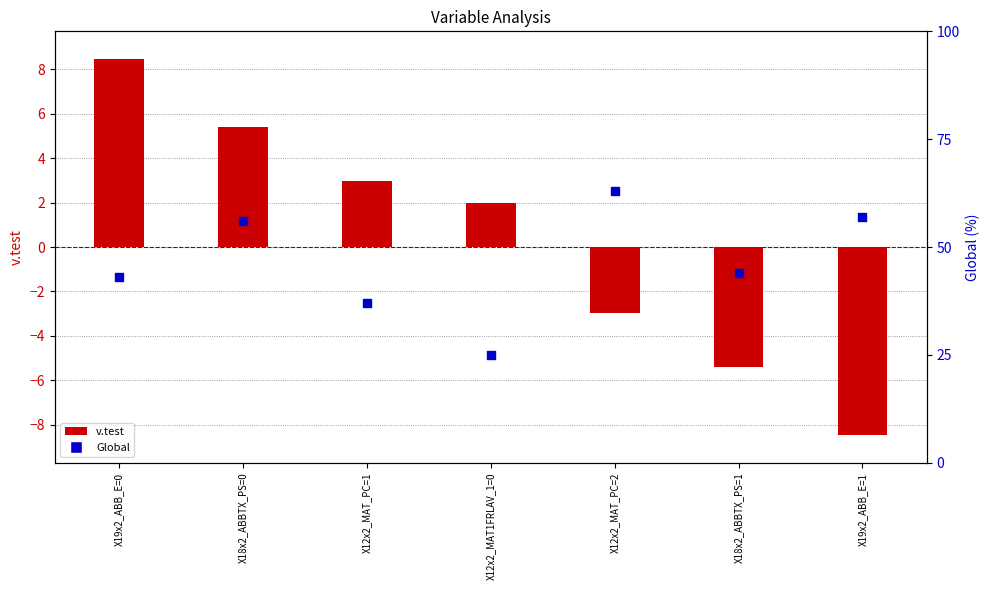

What are all the series names shown in the legend?

v.test, Global